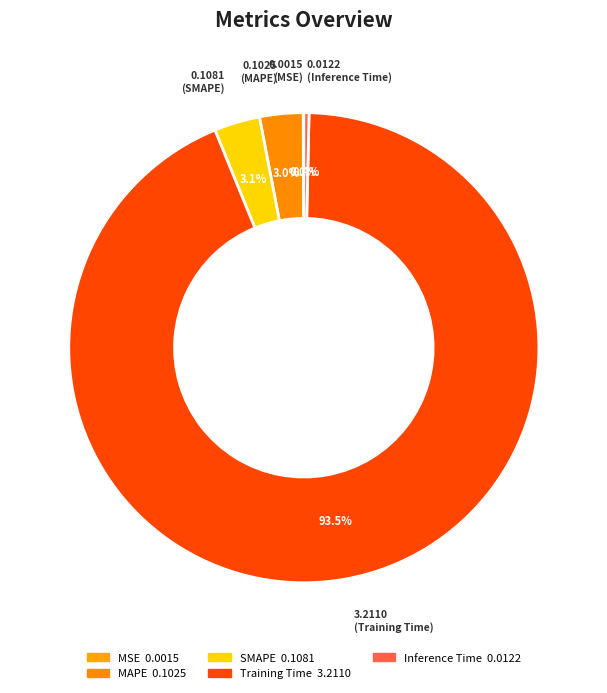

True or false: MSE accounts for 1% of the total.

False